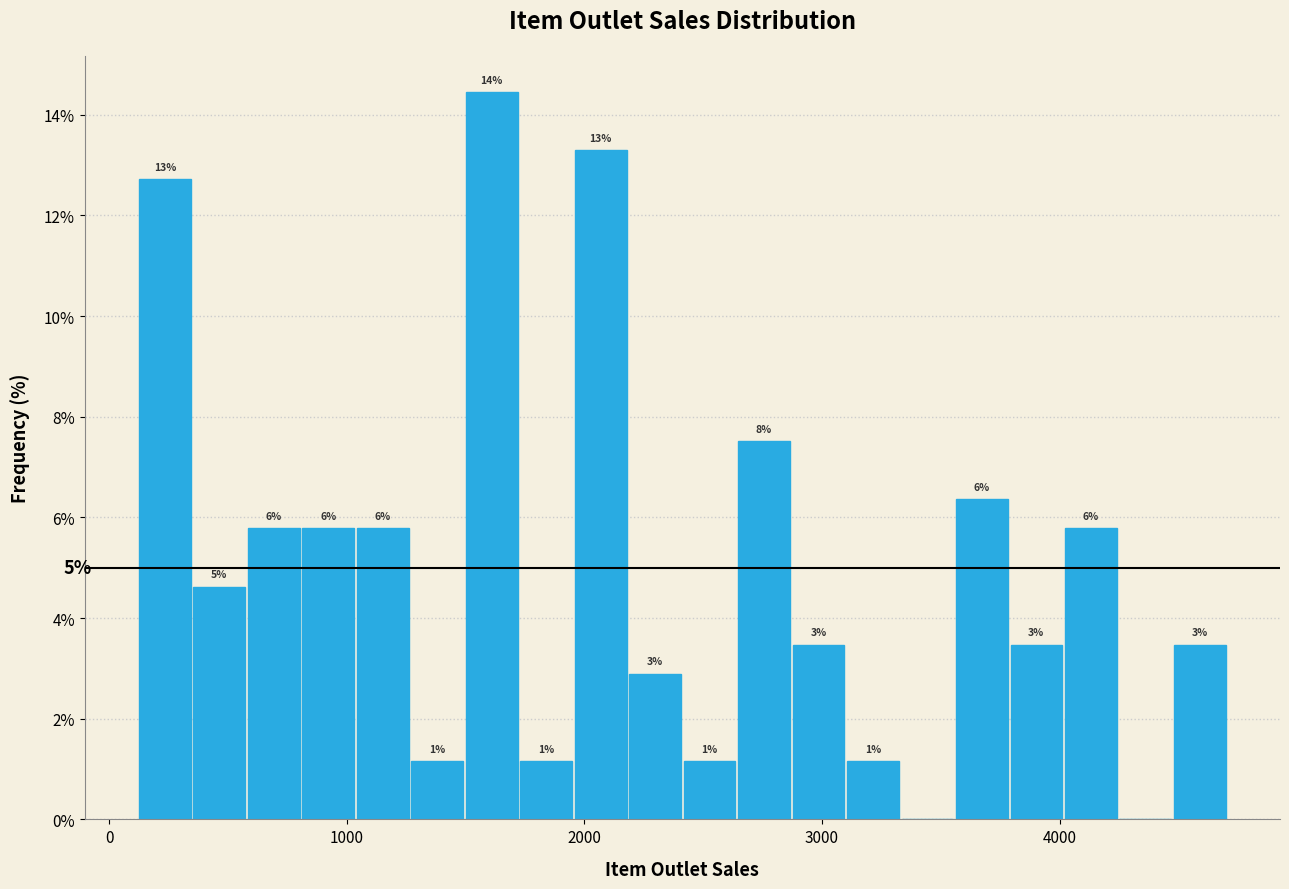

Around what value on the x-axis is the tallest bar? Give the approximate position of its centre, as read against the axis.

1600